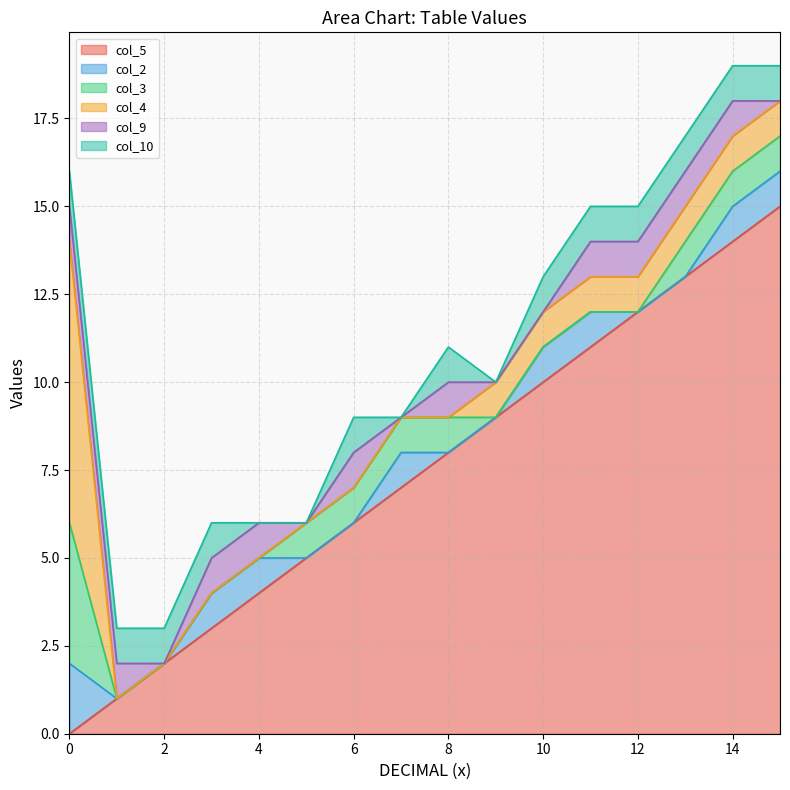

Count the number of data series in this chart.

6